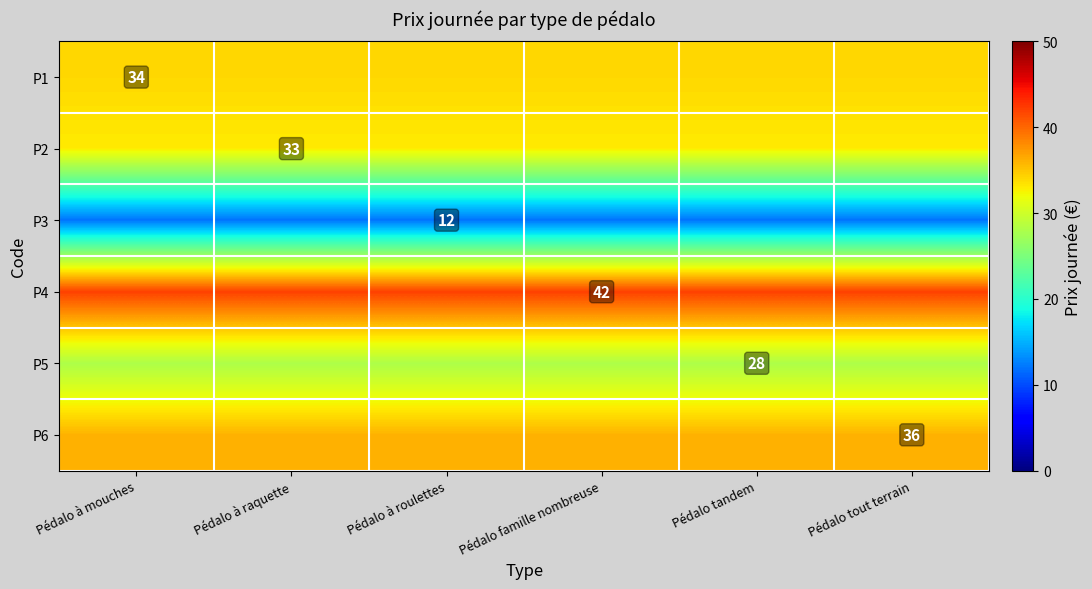

The P2 series shows 17 at Pédalo à raquette. True or false?

False